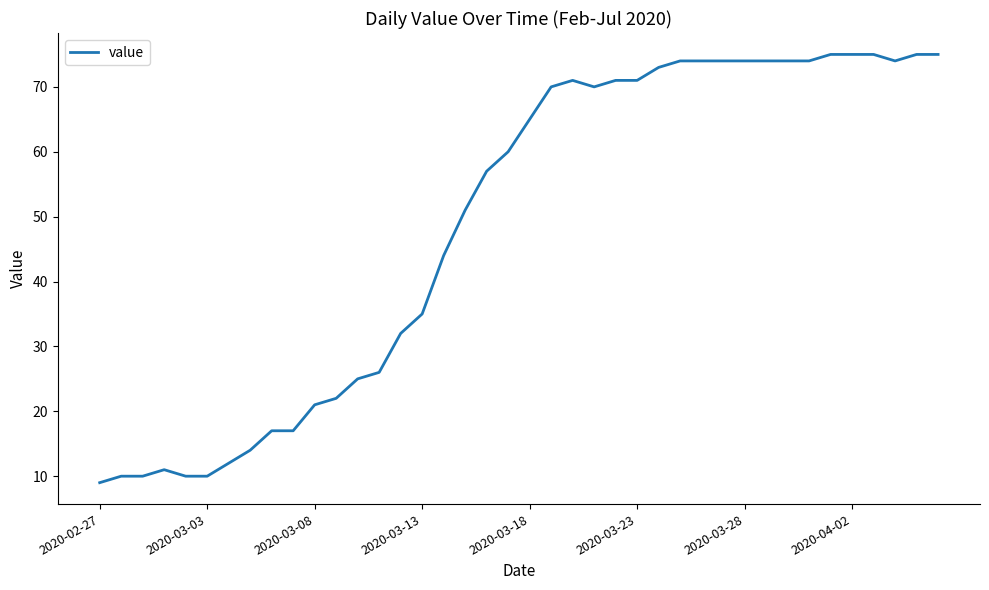

What is the difference between the maximum and minimum values?

66